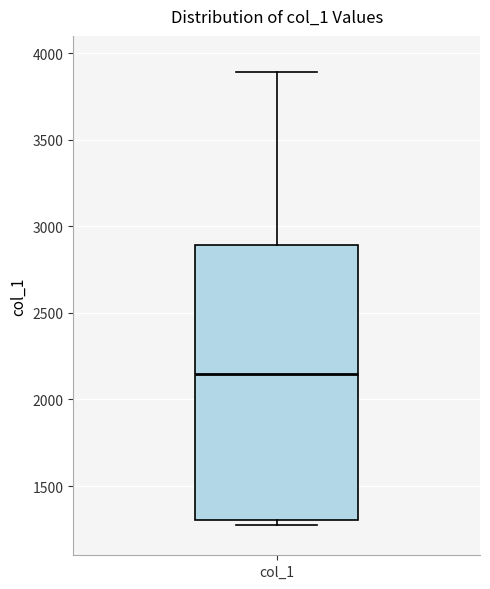

Read this box plot against the y-axis: the position of the median line, the range covered by the box, and the ends of both whiskers. The values are not printed on the chart, so give them approximately, as read against the axis.

median 2150, box 1300 to 2900, whiskers 1250 to 3900